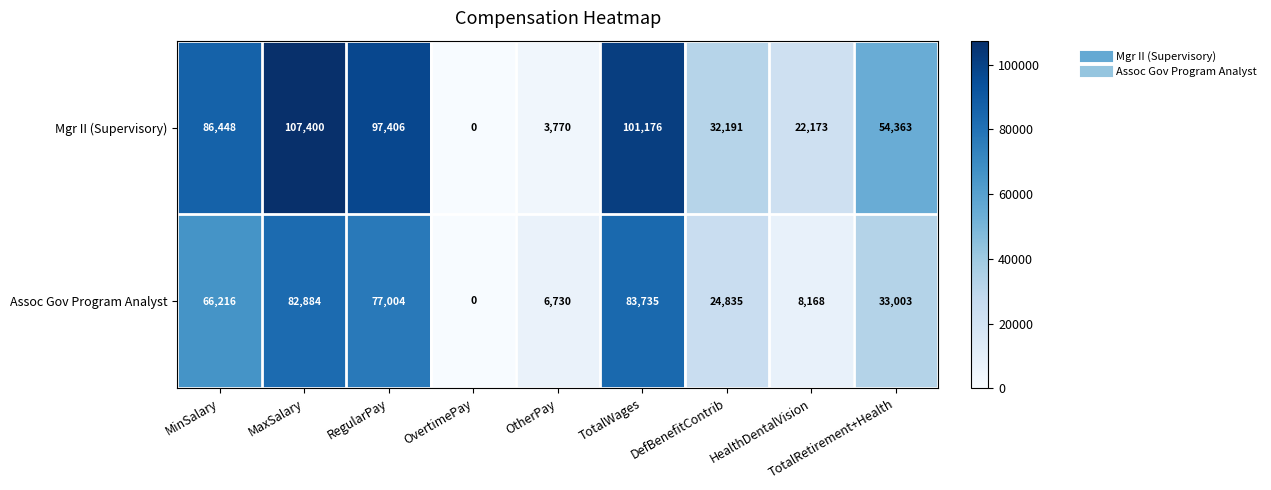

What is the sum of the Assoc Gov Program Analyst values at TotalRetirement+Health and DefBenefitContrib?

57838